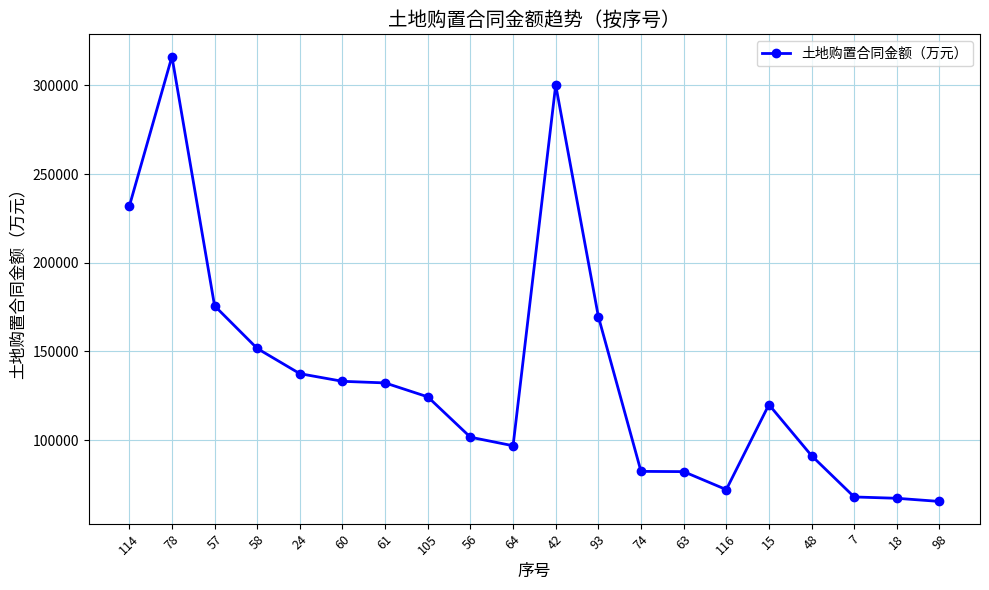

Which label corresponds to the largest value in the chart?

78